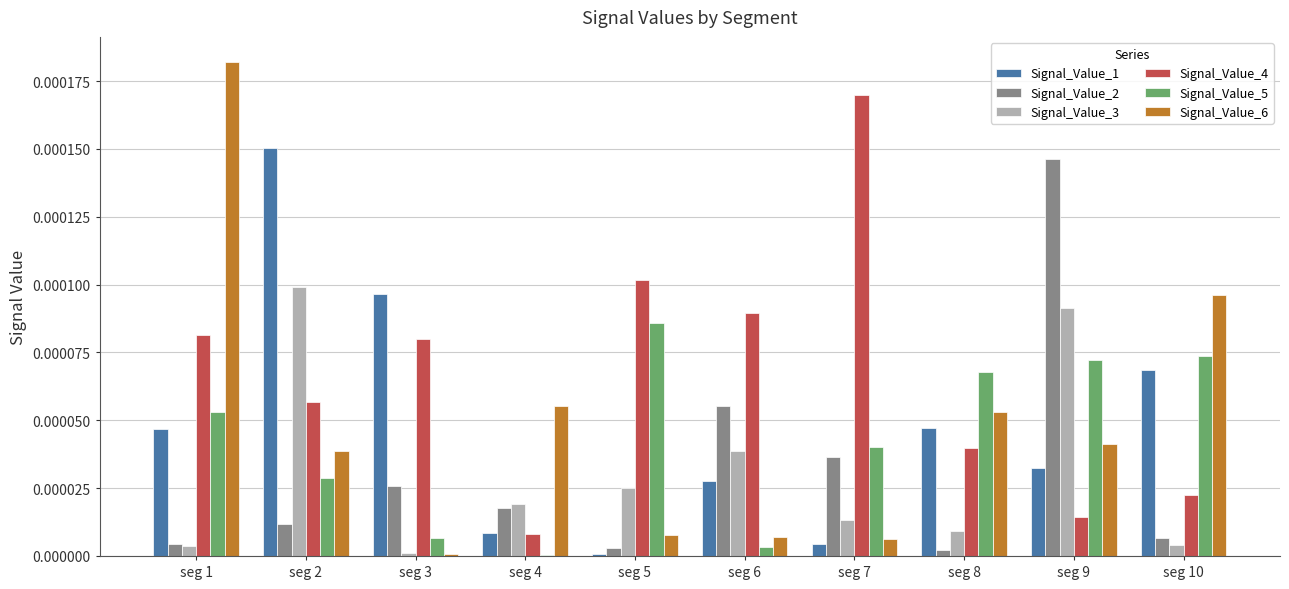

Which series has the largest range (max minus min)?

Signal_Value_6